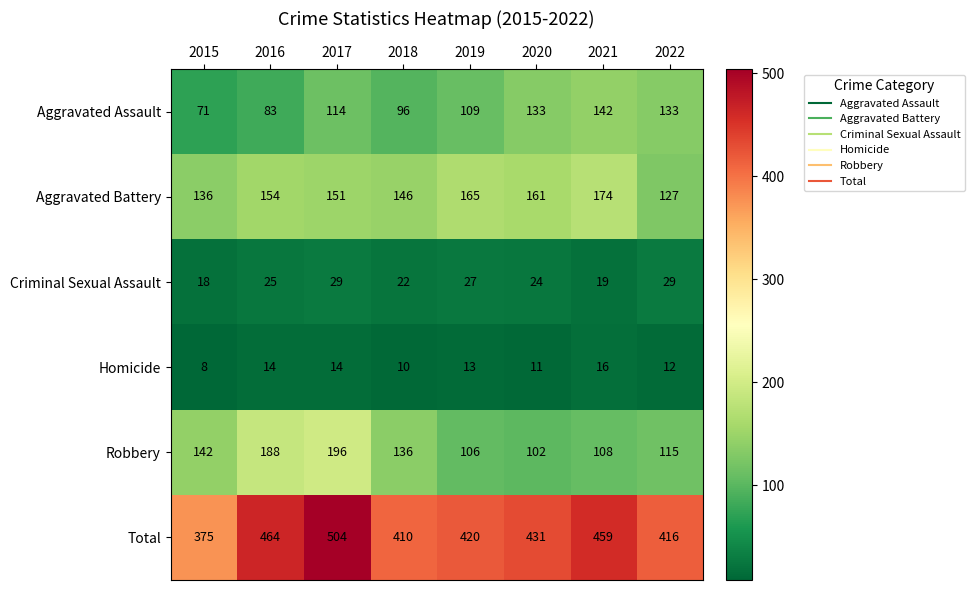

How many values in the Criminal Sexual Assault series are below 25?

4